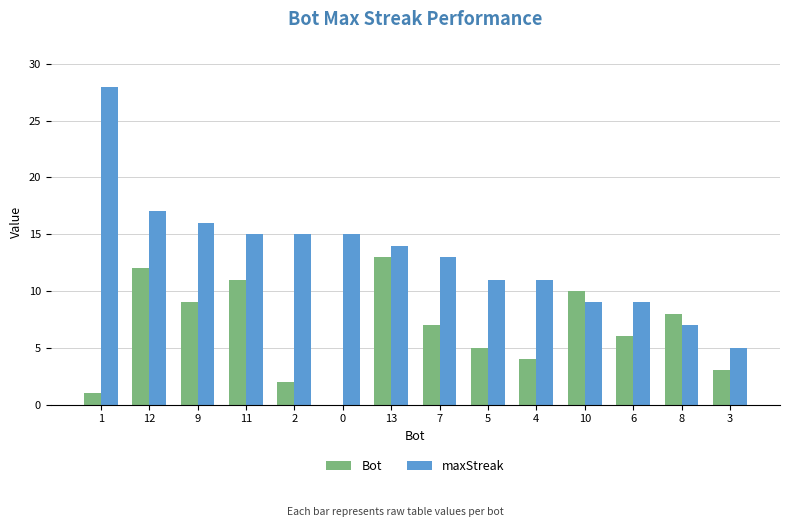

What is the sum of all Bot values?

91